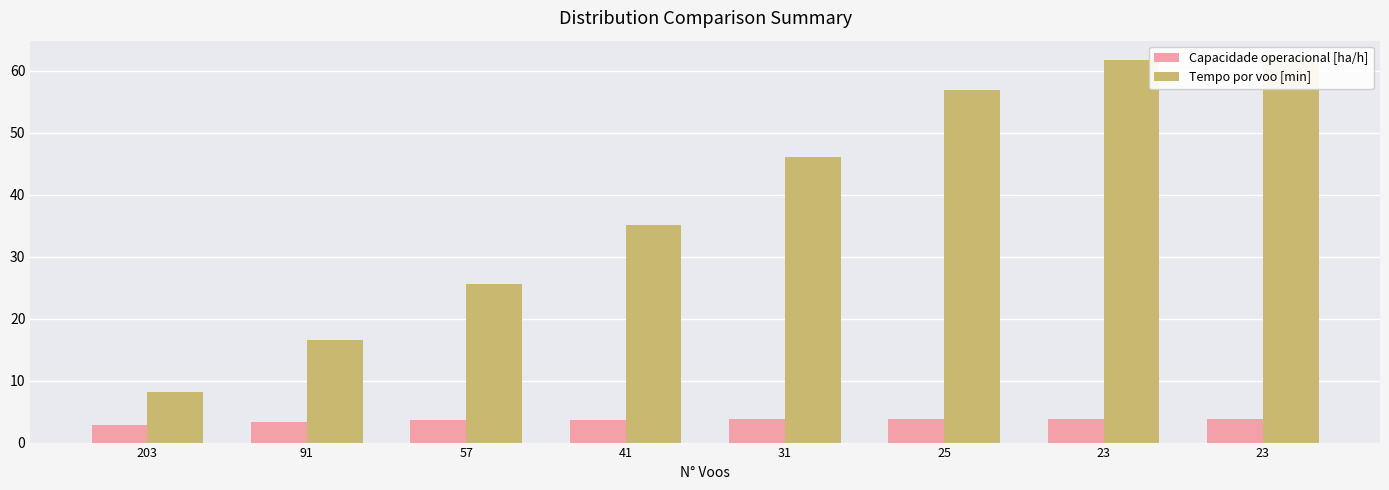

Count the number of categories in the chart.

8